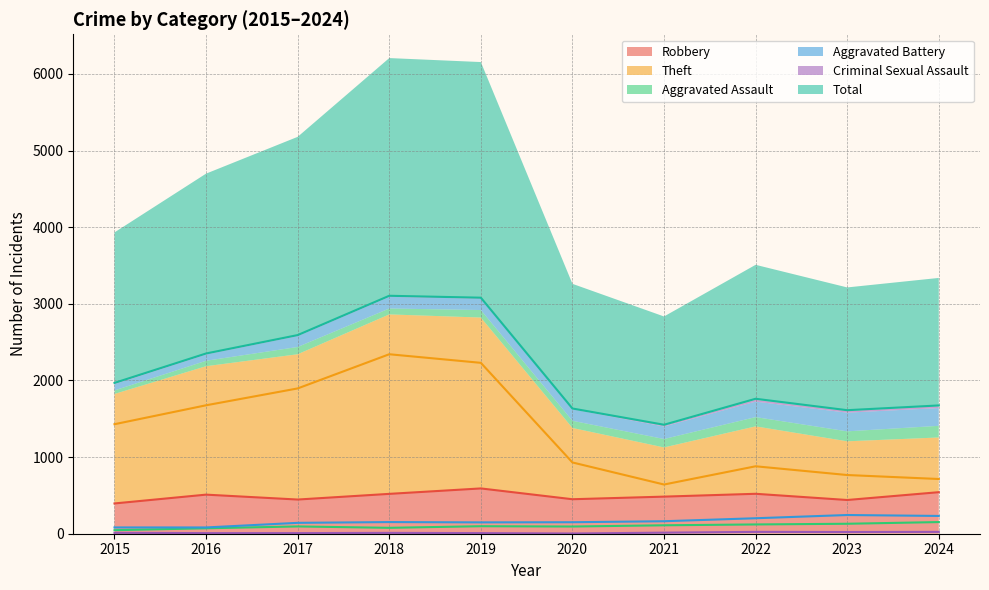

At which category is the sum across all series the highest?

2018